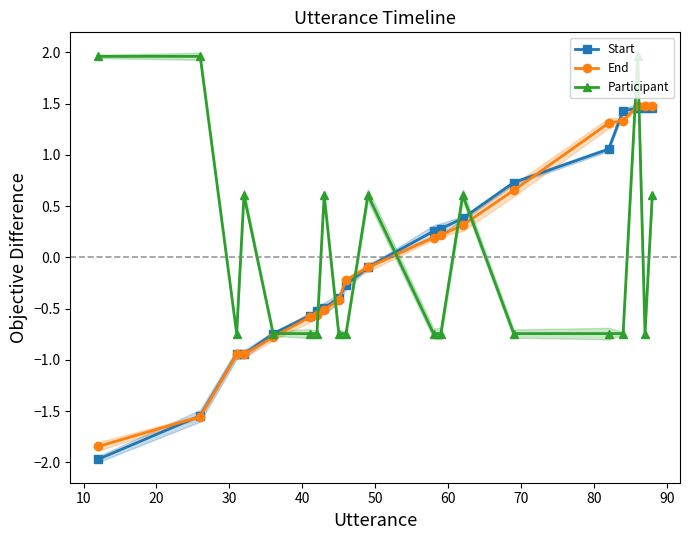

How many Participant values are between 0 and 1?

5